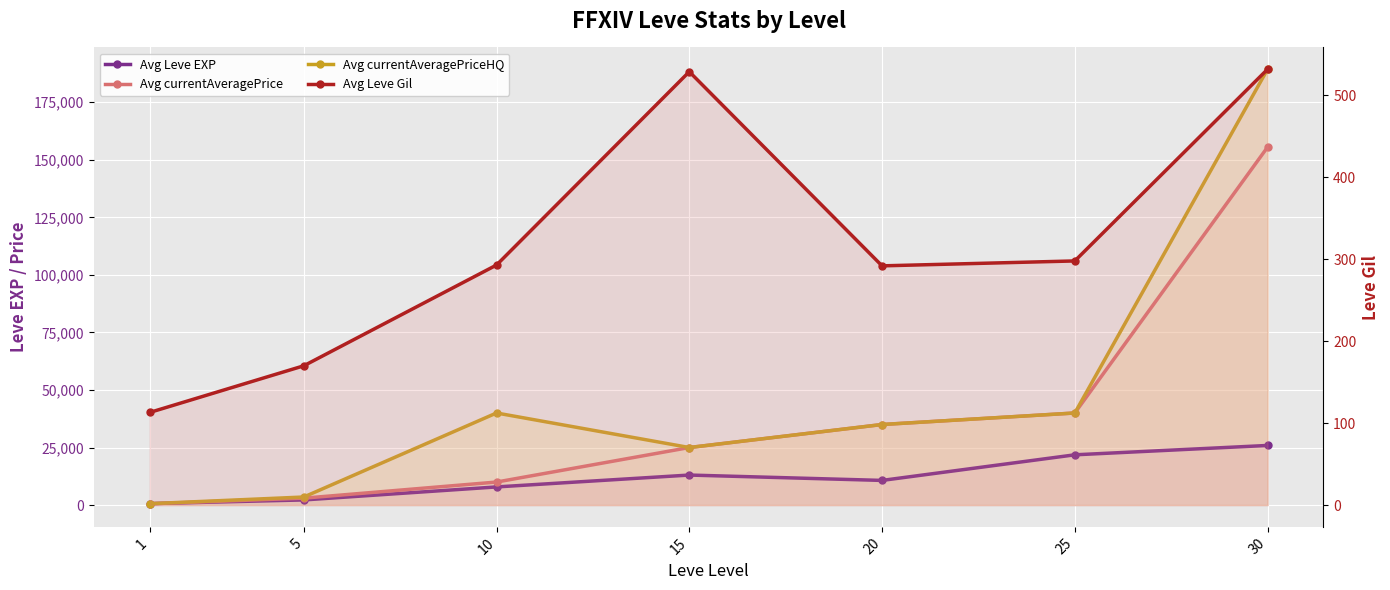

What is the difference between the highest and lowest values at 20?

34703